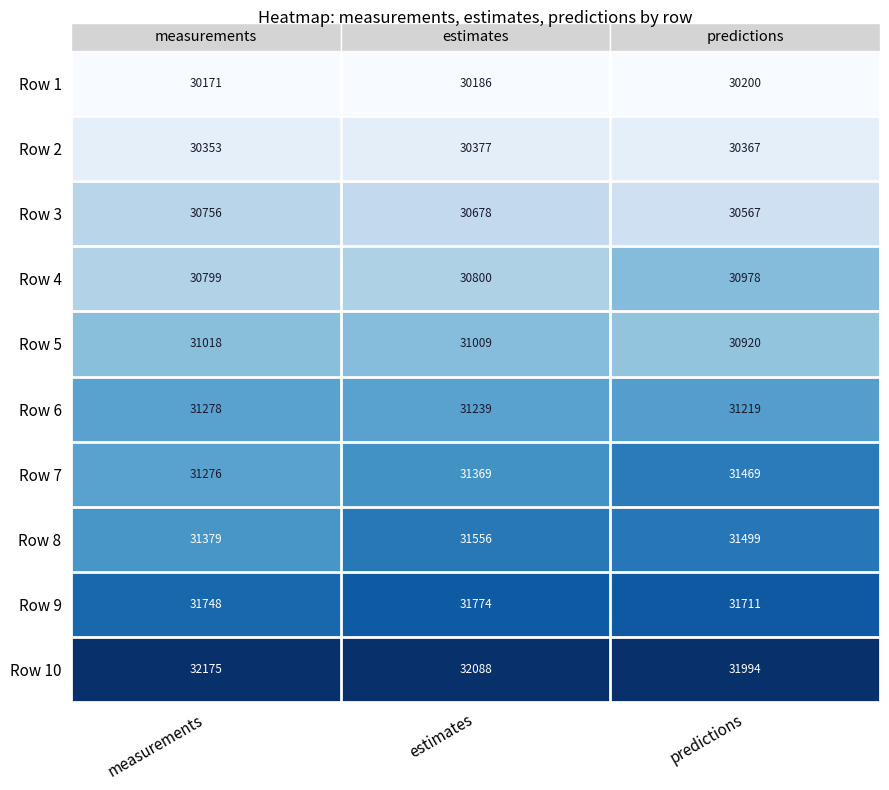

The Row 7 series shows 51652 at measurements. True or false?

False